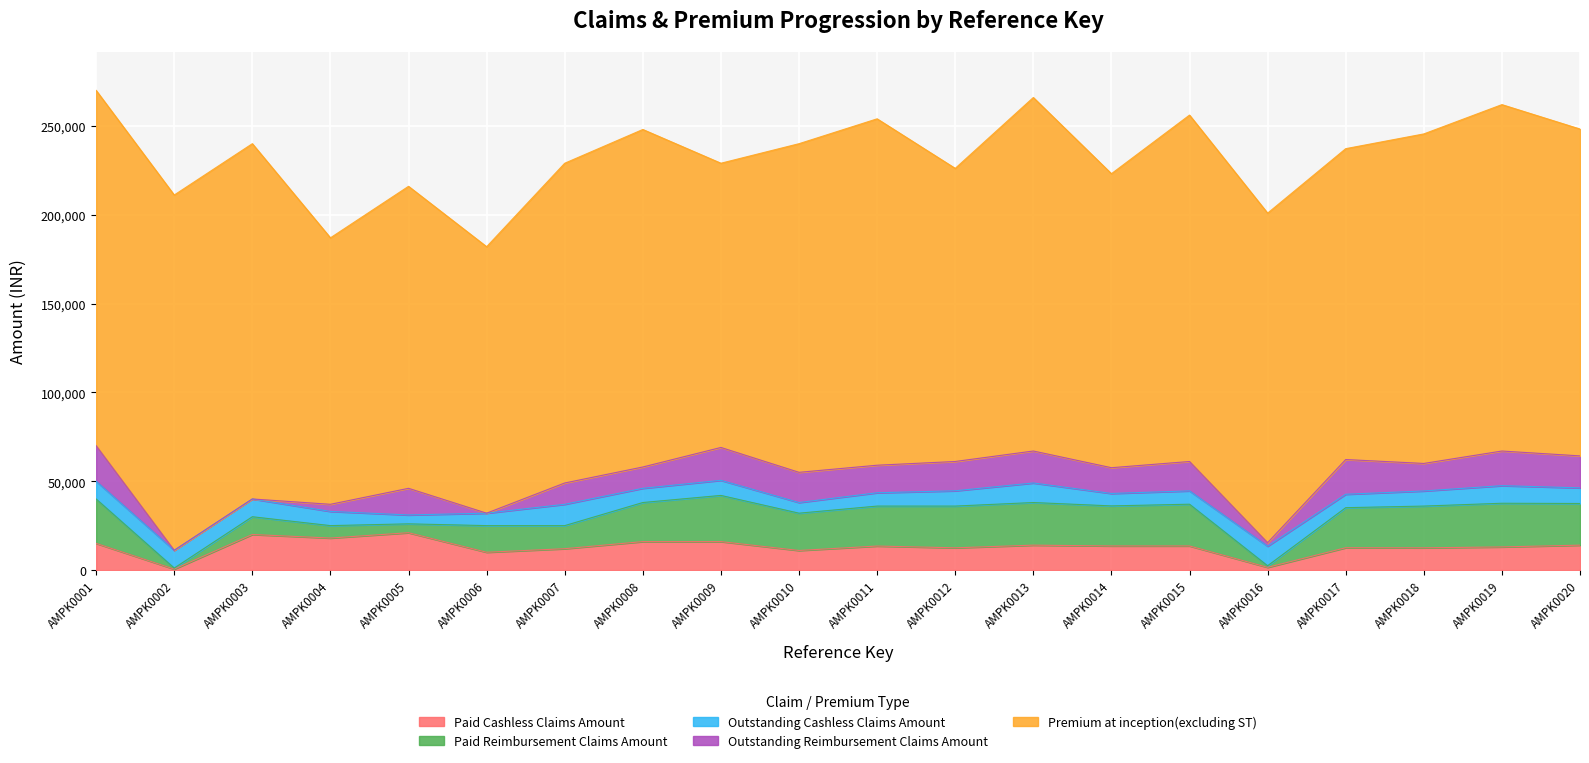

How many lines are shown in the chart?

5